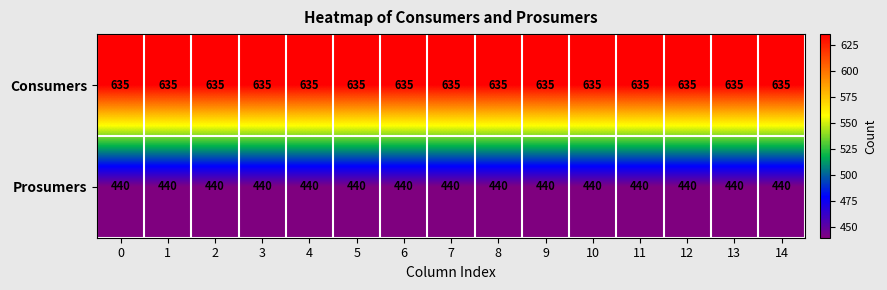

What is the total value across all series at 8?

1075